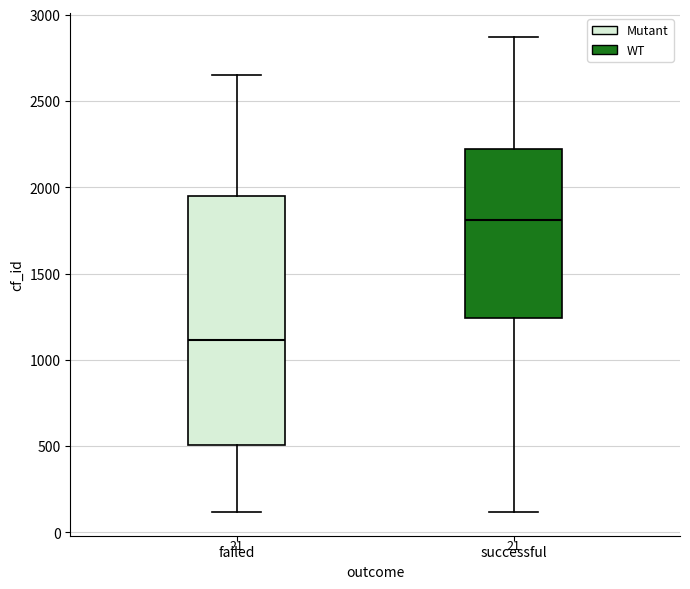

Which box has the highest median line?

successful